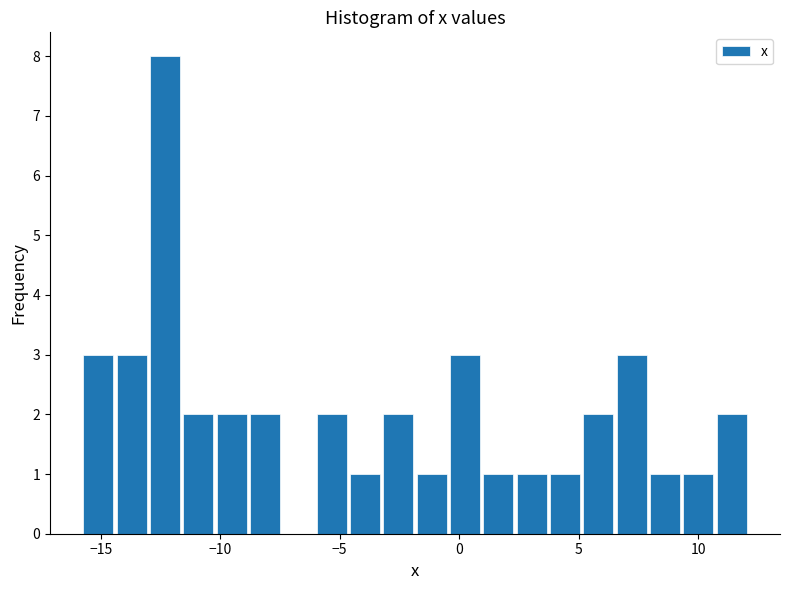

Around what value on the x-axis is the tallest bar? Give the approximate position of its centre, as read against the axis.

-12.5